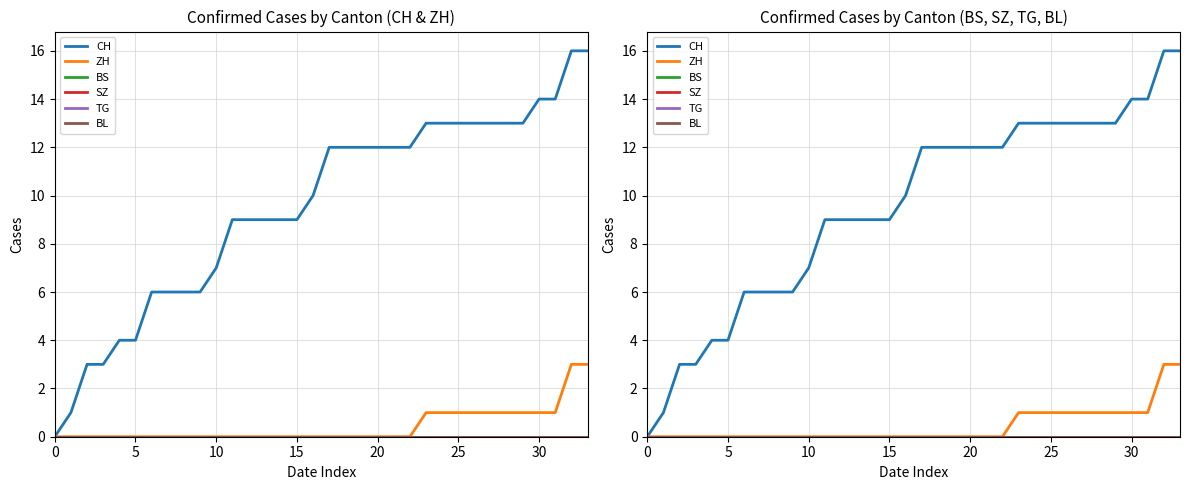

What is the label of the 27th point from the left?

26